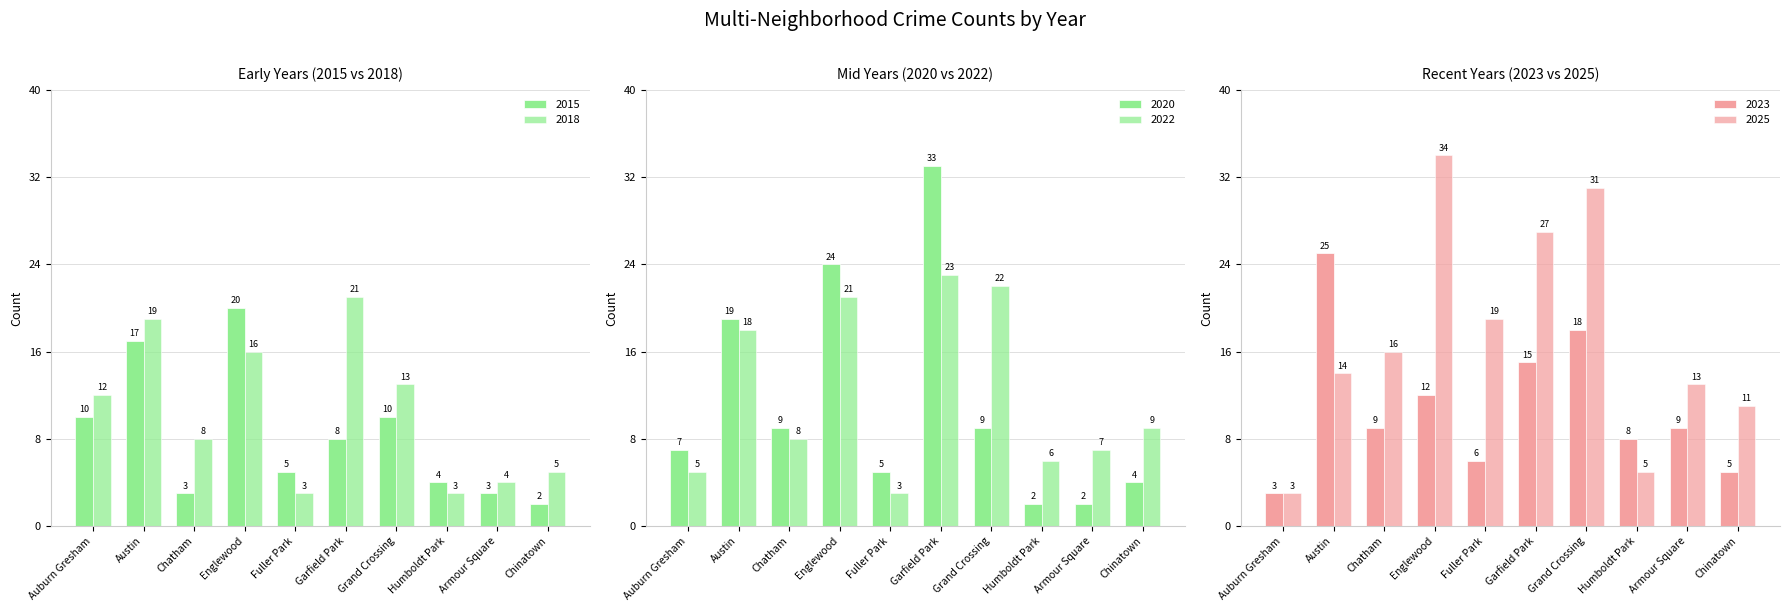

Is it true that 2022 equals 22 at Grand Crossing?

True